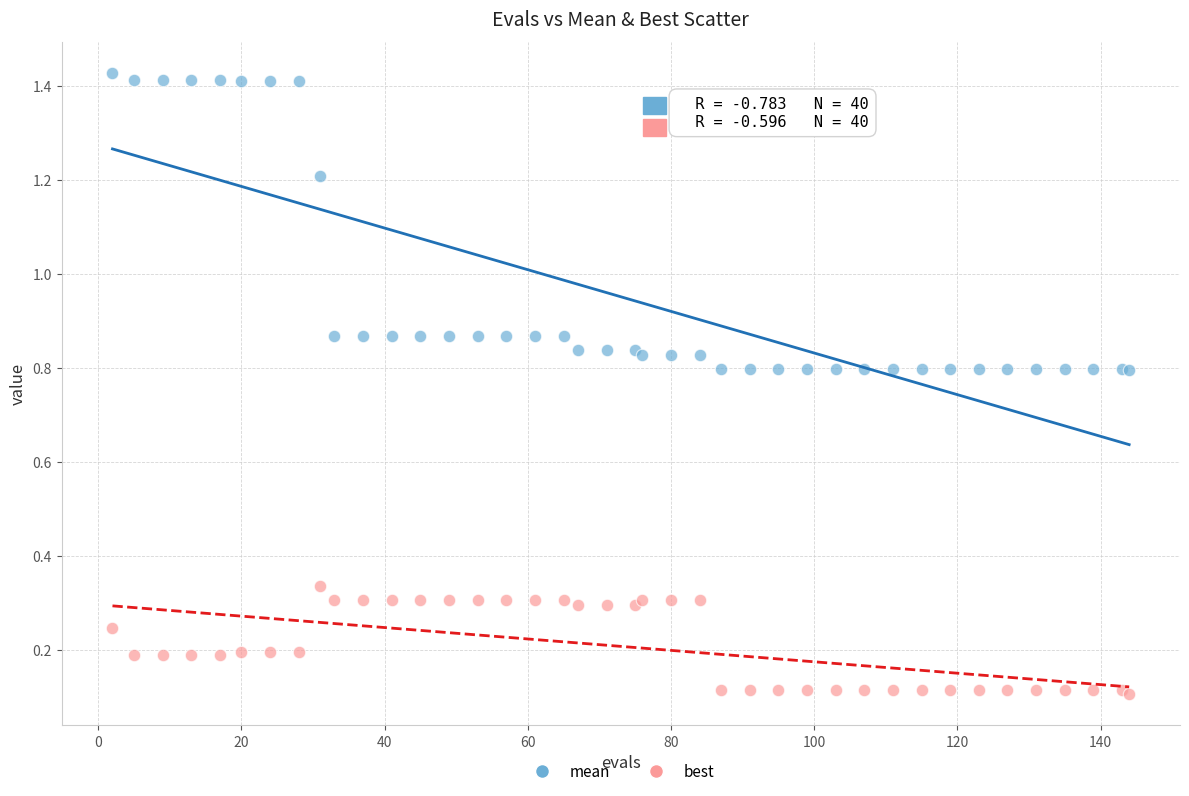

What are all the series names shown in the legend?

mean, best